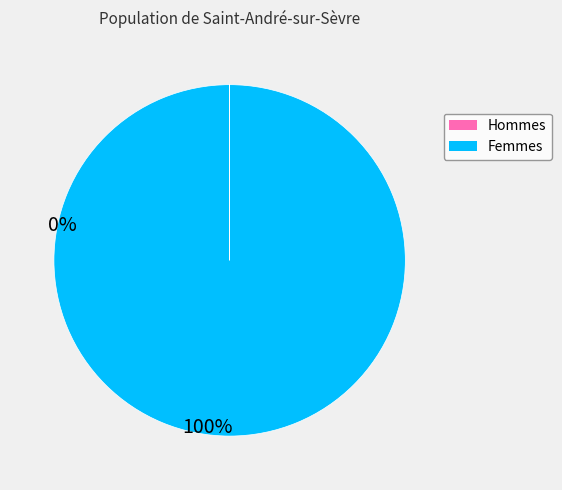

Is it true that Femmes is 100% of the pie?

True